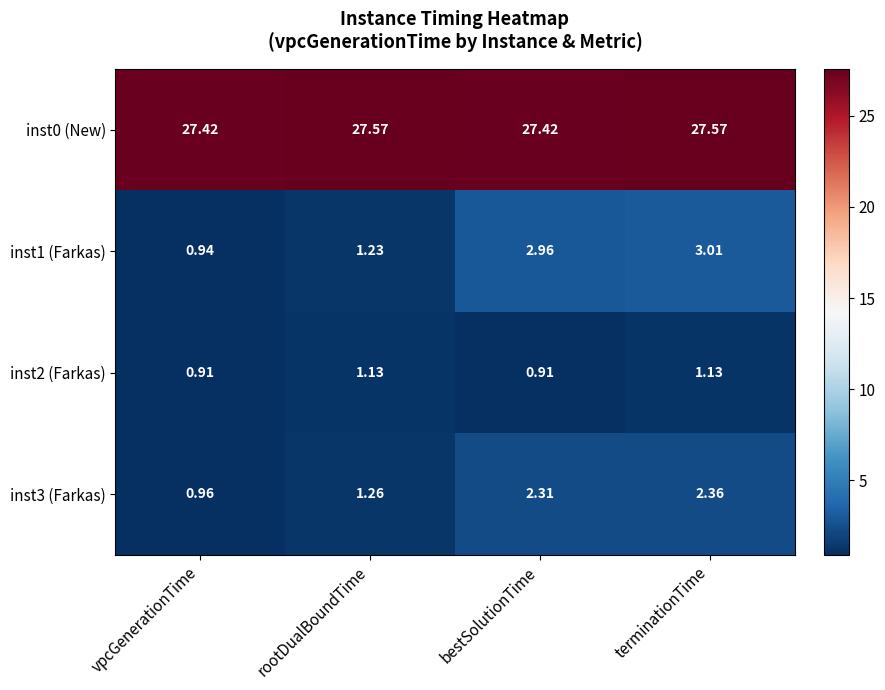

At which label does inst3 (Farkas) reach its peak?

terminationTime